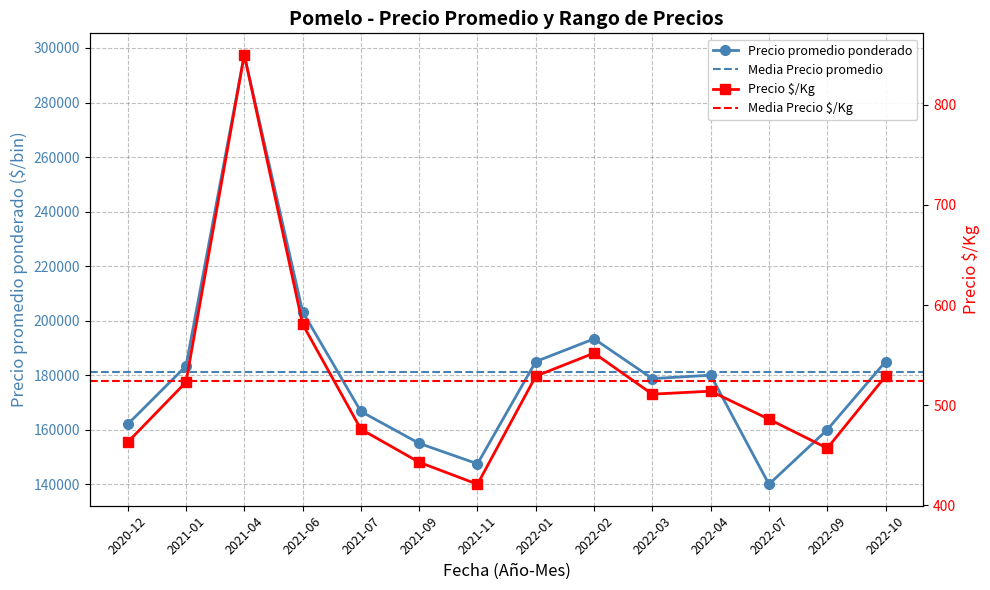

What is the label of the 9th point from the right?

2021-09